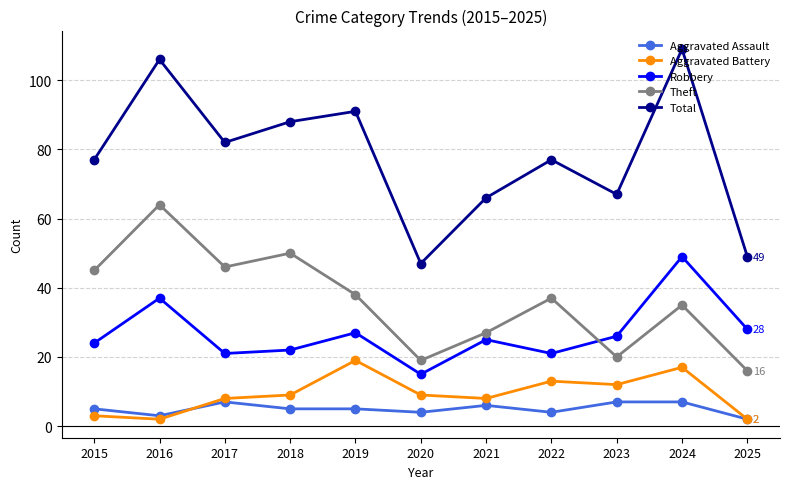

Rank the series at 2024 from lowest to highest value.

Aggravated Assault, Aggravated Battery, Theft, Robbery, Total